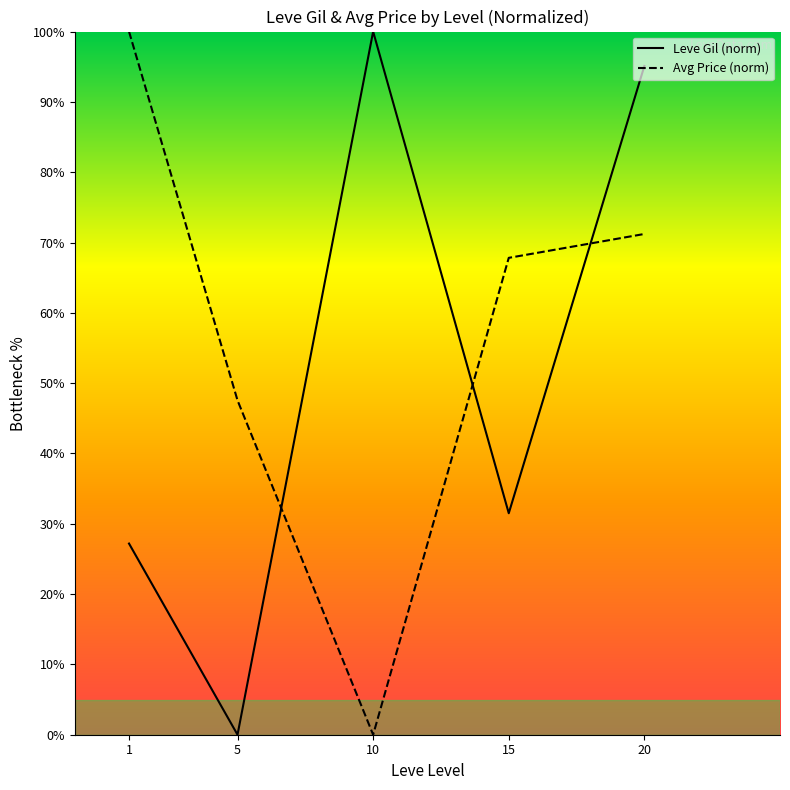

Which series changed the most between 1 and 5?

Avg Price (norm)